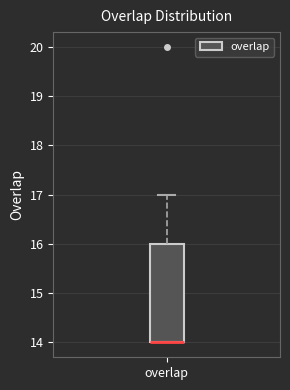

Read this box plot against the y-axis: the position of the median line, the range covered by the box, and the ends of both whiskers. The values are not printed on the chart, so give them approximately, as read against the axis.

median 14 (drawn on the box's lower edge), box 14 to 16, whiskers 14 to 17